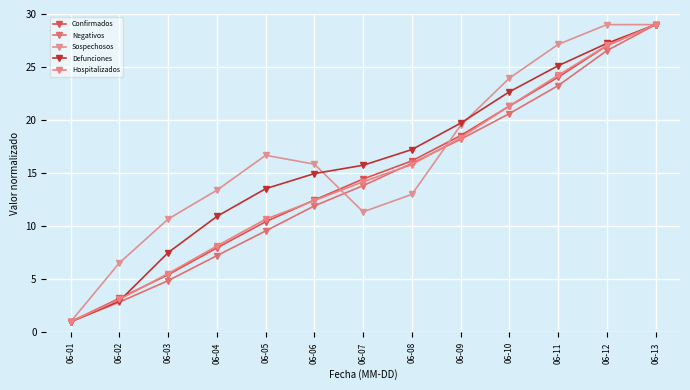

Which category has the lowest value in the Negativos series?

06-01